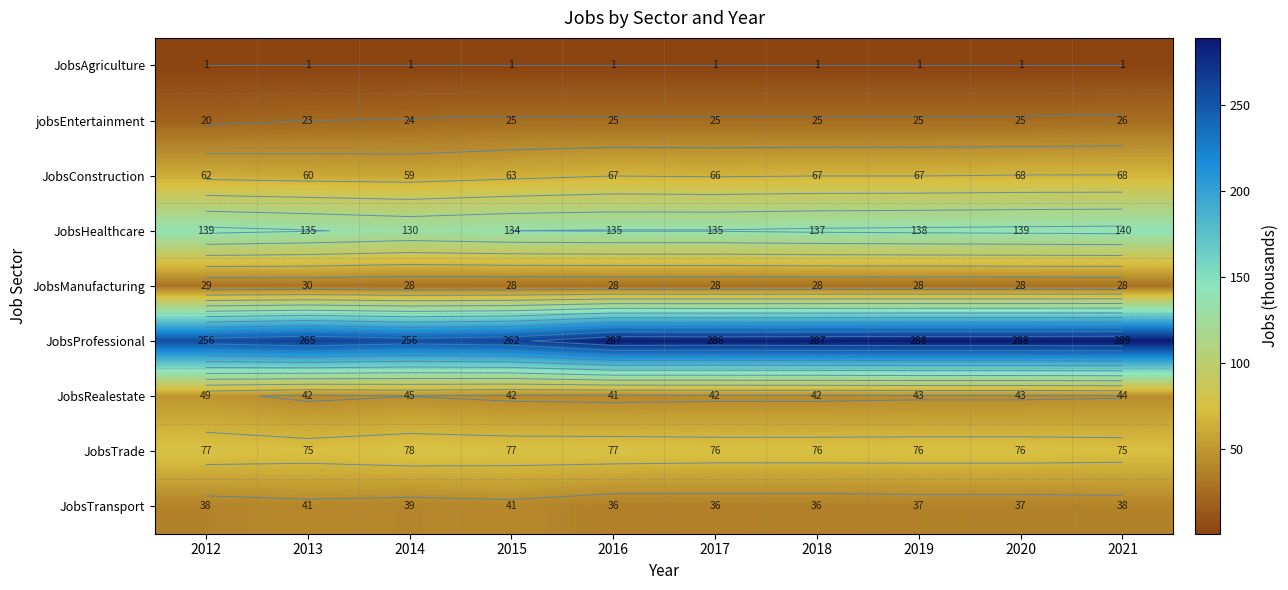

Is it true that JobsTransport equals 39 at 2014?

True